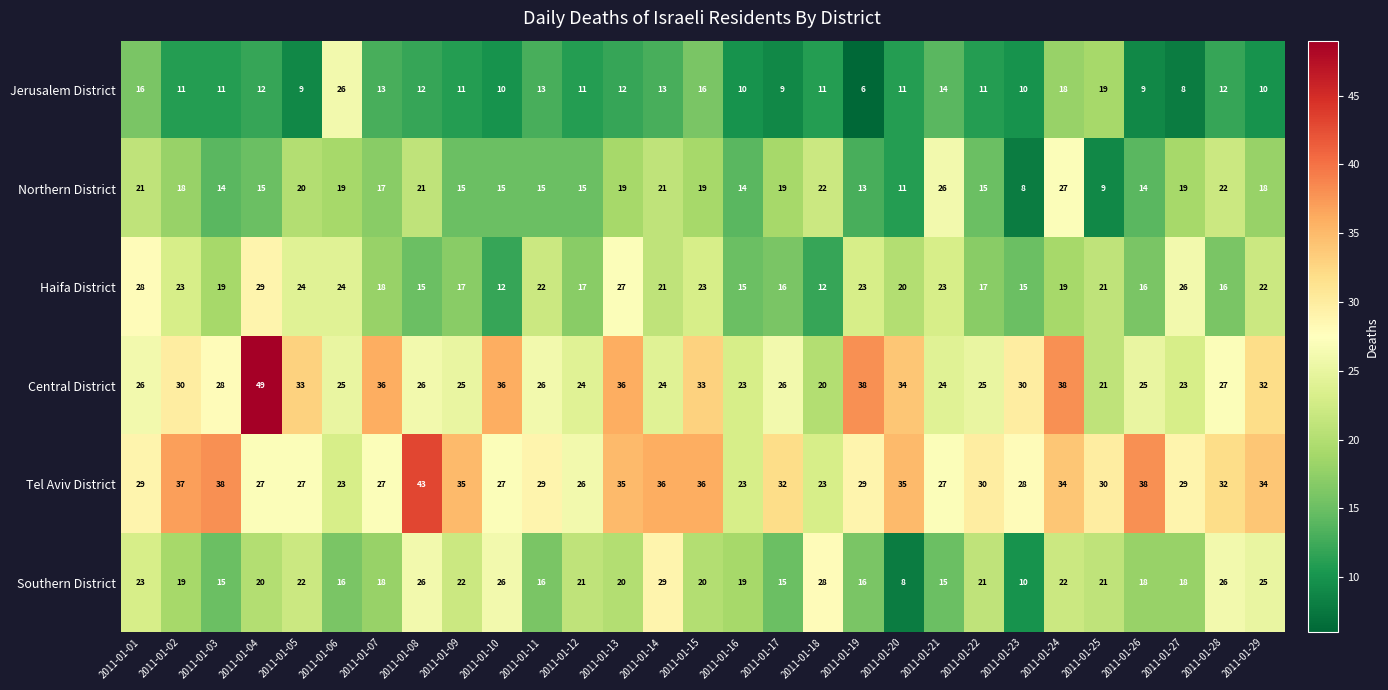

What is the spread (max minus min) of values at 2011-01-11?

16